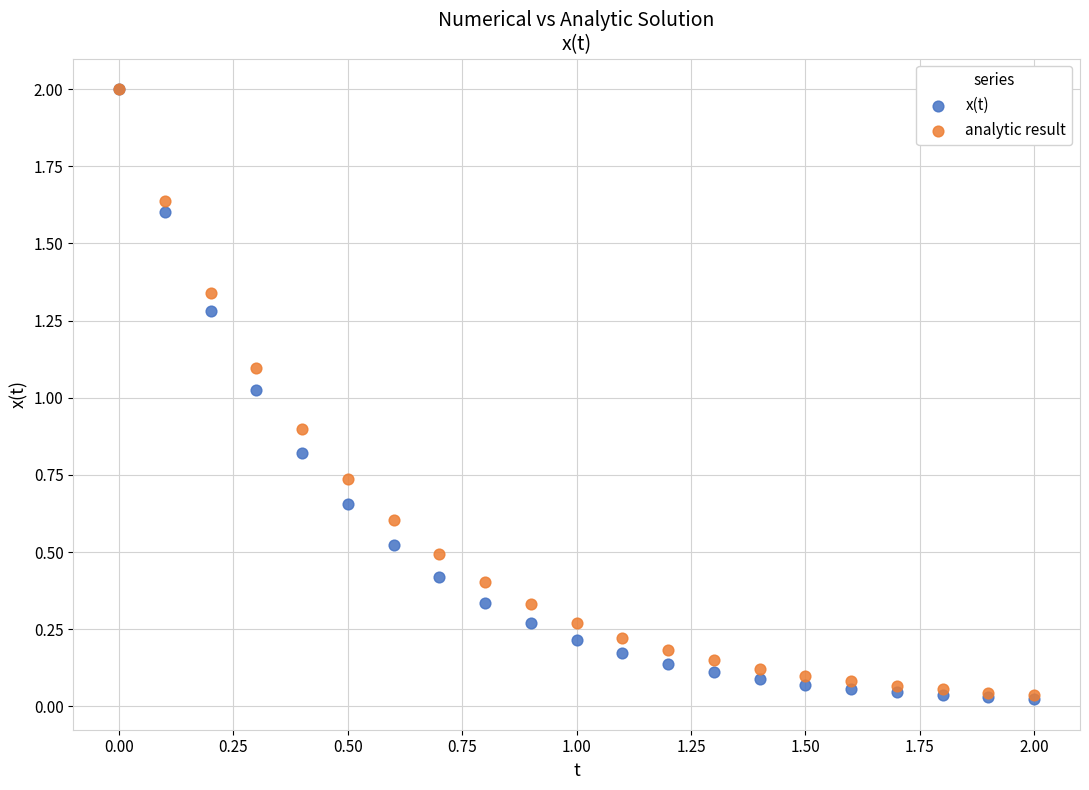

Which series has the widest spread of Y values?

x(t)